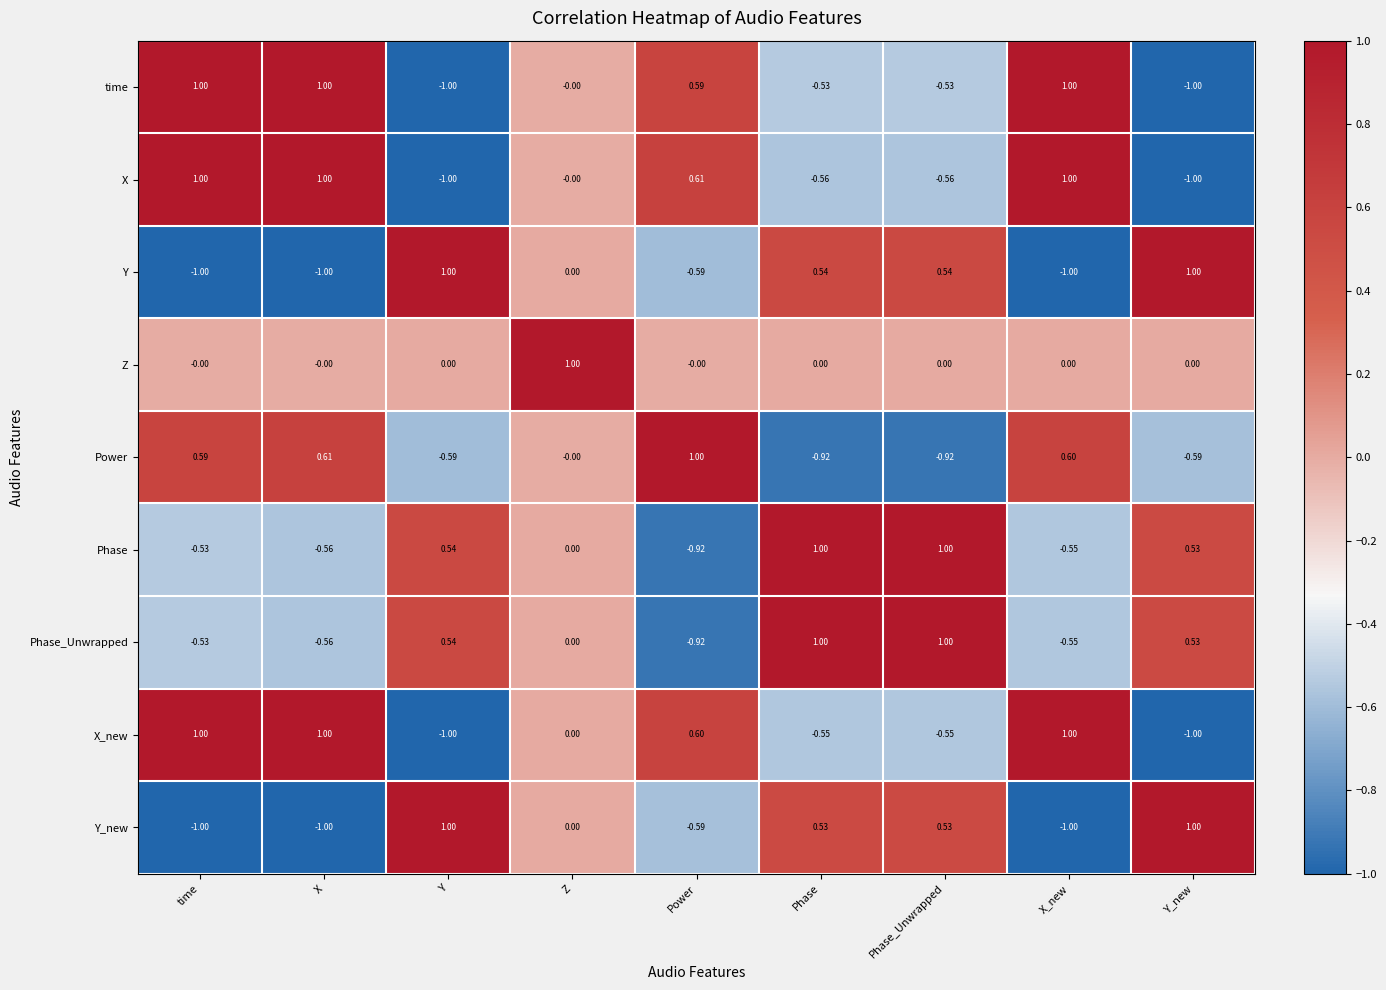

How many series are shown in this chart?

9